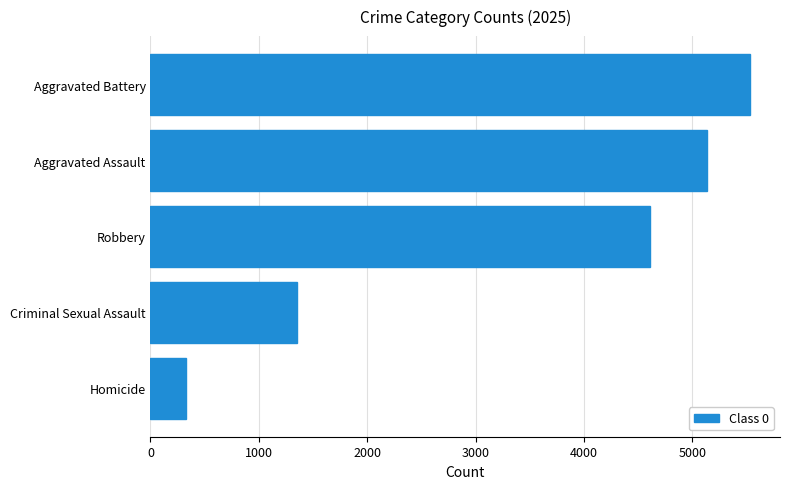

What is the average value?

3391